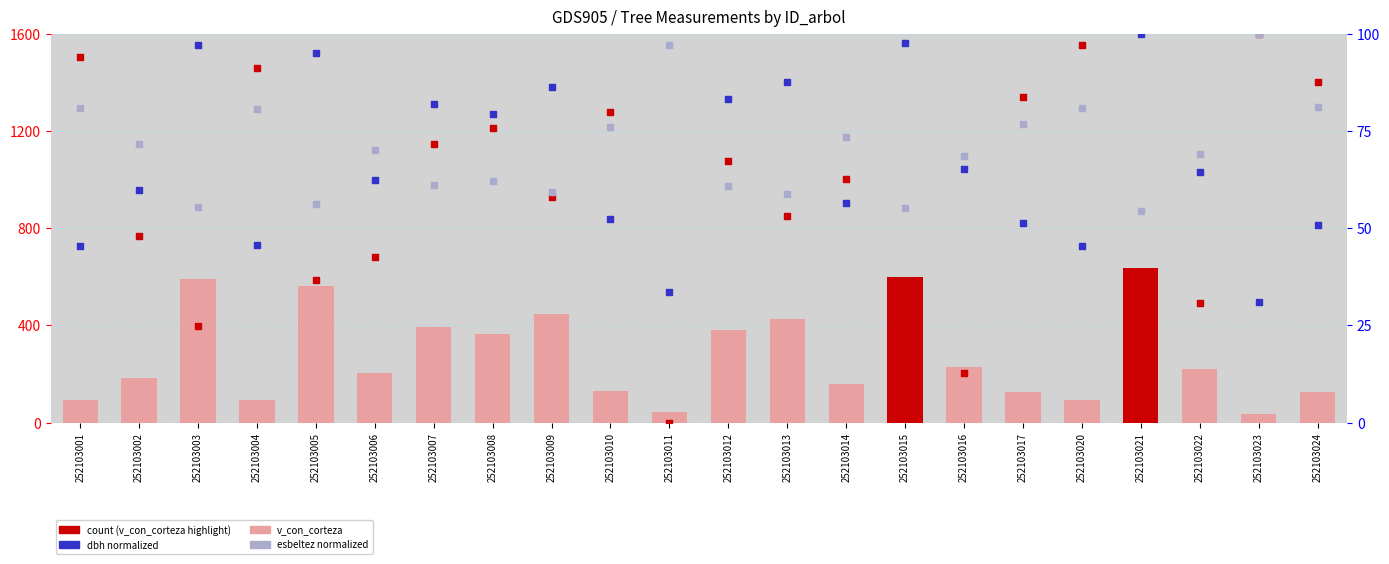

At how many categories does at least one series exceed 1108?

9